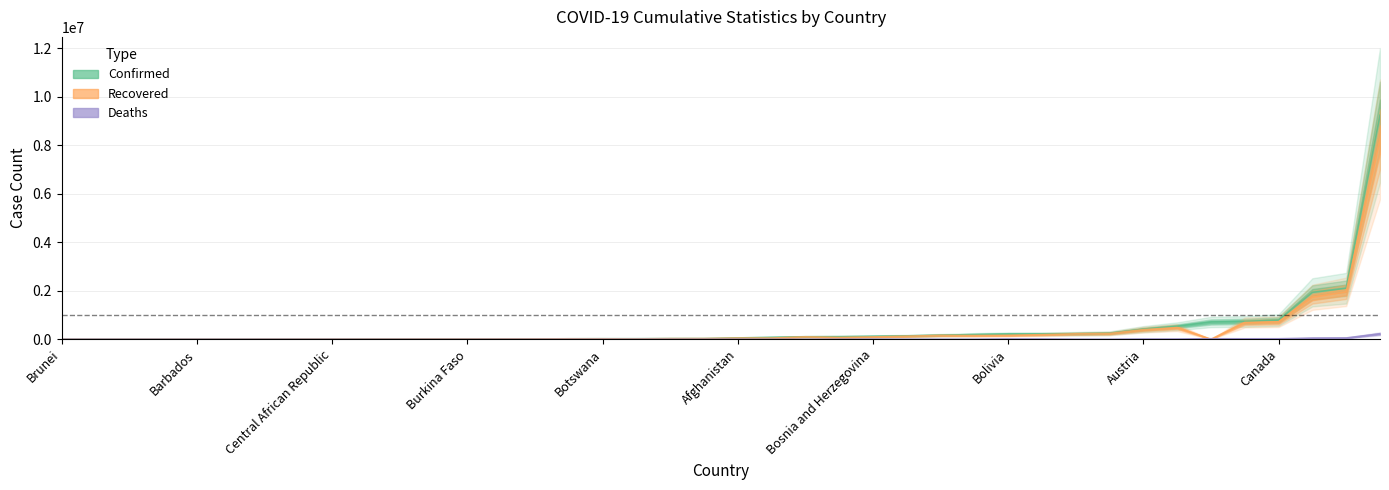

At which category does the chart reach its peak across all series?

Brazil